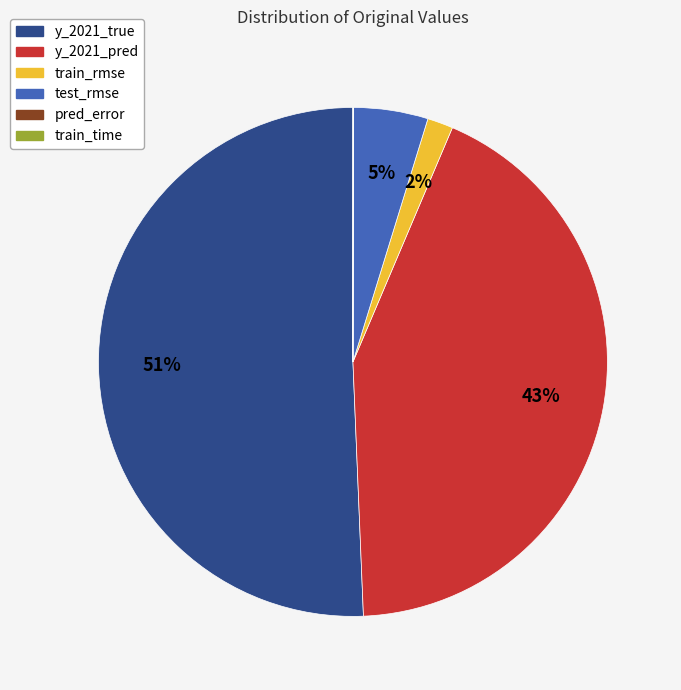

To the nearest percent, what is the combined percentage of y_2021_pred and test_rmse?

48%